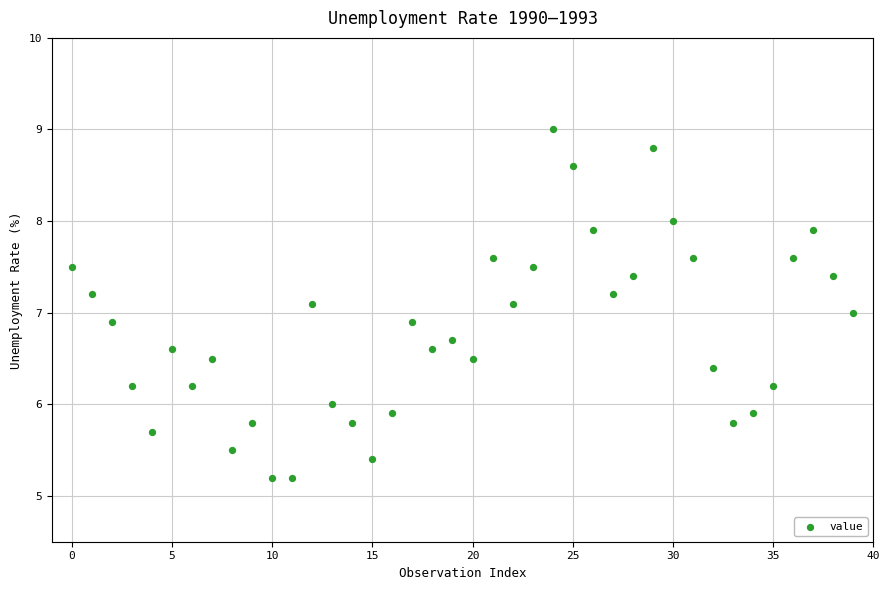

What is the range of Y values (max minus min)?

3.8